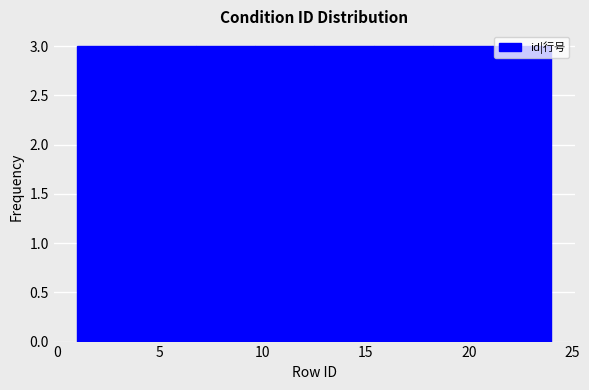

Reading left to right, list every bar in this chart as the range it spans on the x-axis followed by its height. Neither the bar edges nor the heights are printed on the chart, so give them approximately, as read against the axes.

1.0 to 4.0: 3
4.0 to 7.0: 3
7.0 to 9.5: 3
9.5 to 12.5: 3
12.5 to 15.5: 3
15.5 to 18.5: 3
18.5 to 21.0: 3
21.0 to 24.0: 3